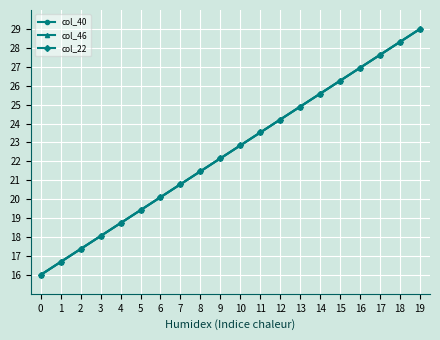

Reading right to left, transcribe all the data shown in this chart.

col_40: 29.0	28.3	27.6	26.9	26.3	25.6	24.9	24.2	23.5	22.8	22.2	21.5	20.8	20.1	19.4	18.7	18.1	17.4	16.7	16.0
col_46: 29.0	28.3	27.6	26.9	26.3	25.6	24.9	24.2	23.5	22.8	22.2	21.5	20.8	20.1	19.4	18.7	18.1	17.4	16.7	16.0
col_22: 29.0	28.3	27.6	26.9	26.3	25.6	24.9	24.2	23.5	22.8	22.2	21.5	20.8	20.1	19.4	18.7	18.1	17.4	16.7	16.0